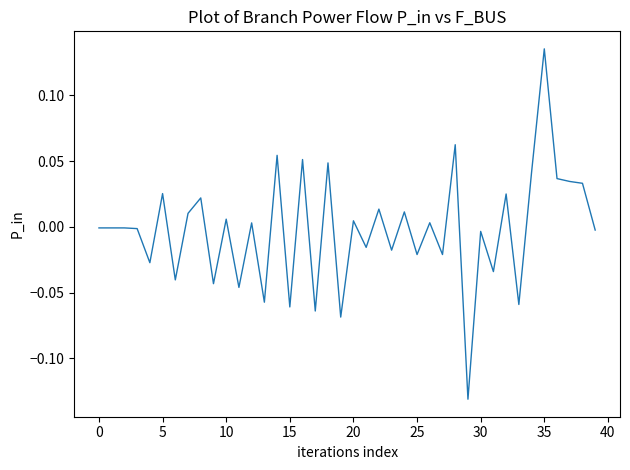

What is the difference between the maximum and minimum values?

0.3